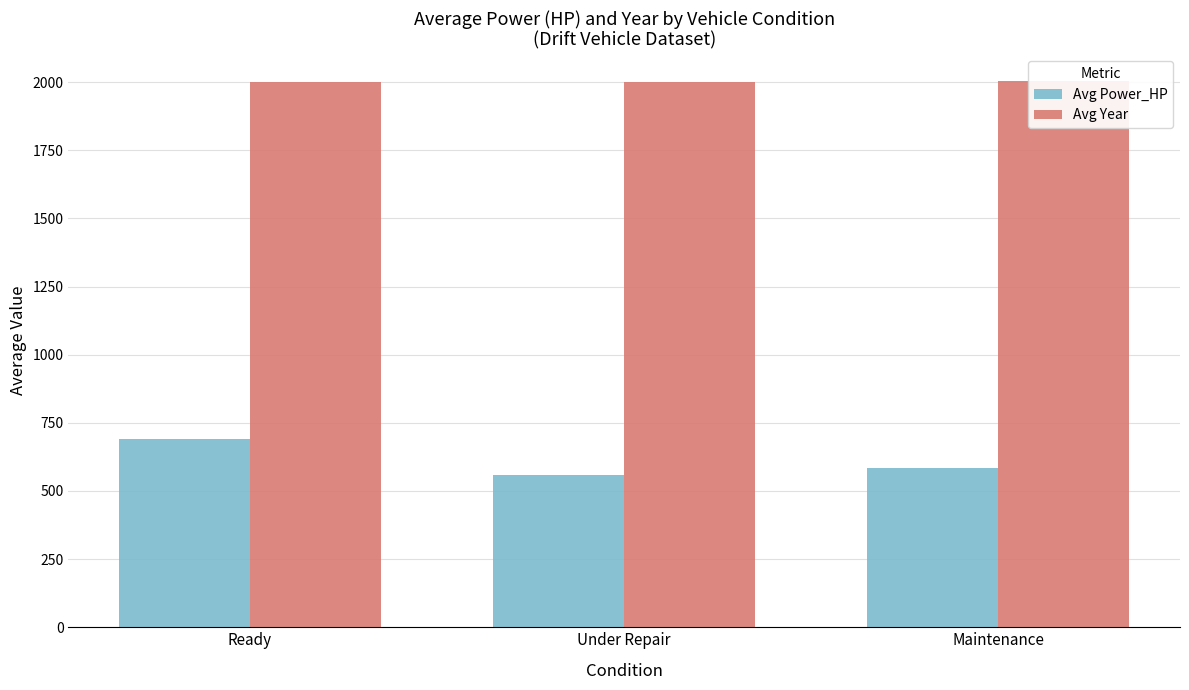

Which has a higher value, Maintenance or Under Repair?

Maintenance